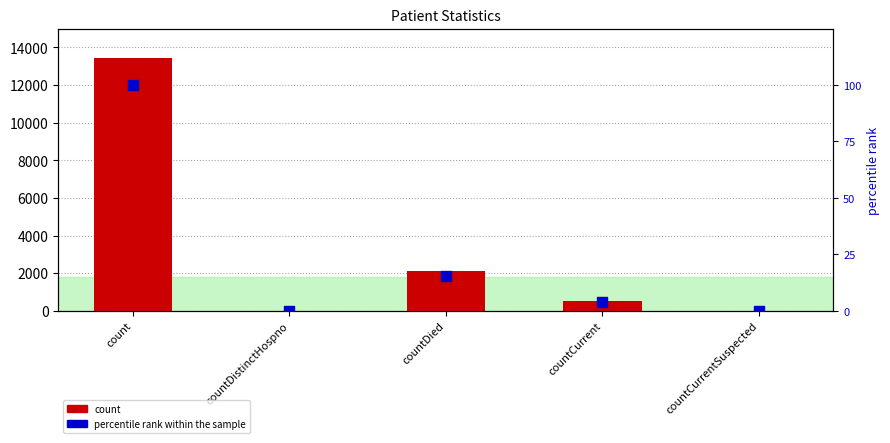

What is the total value across all series at count?

13529.0